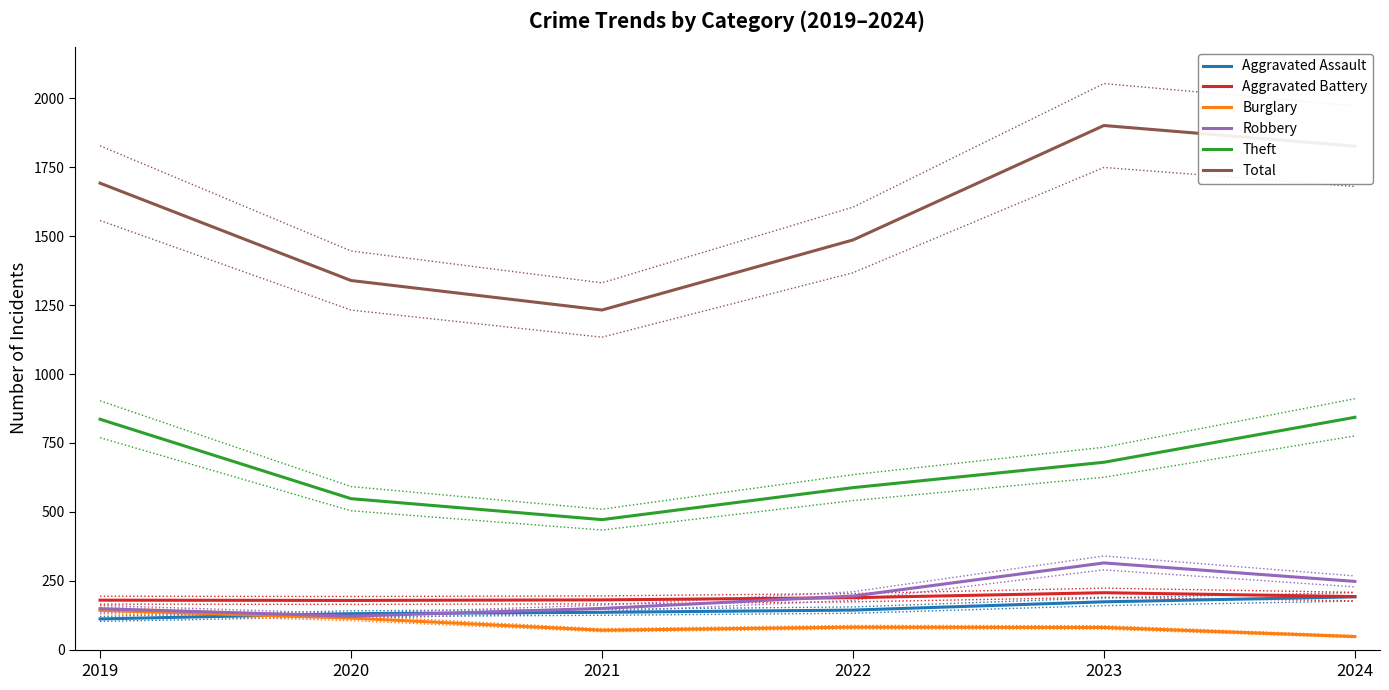

What is the difference between the Theft values at 2021 and 2022?

116